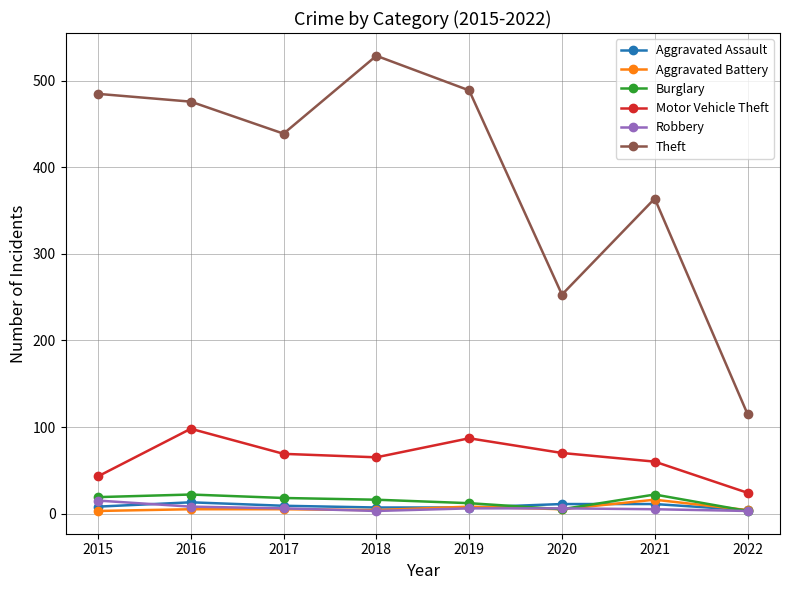

What is the value of the Motor Vehicle Theft point at the 4th from the left?

65